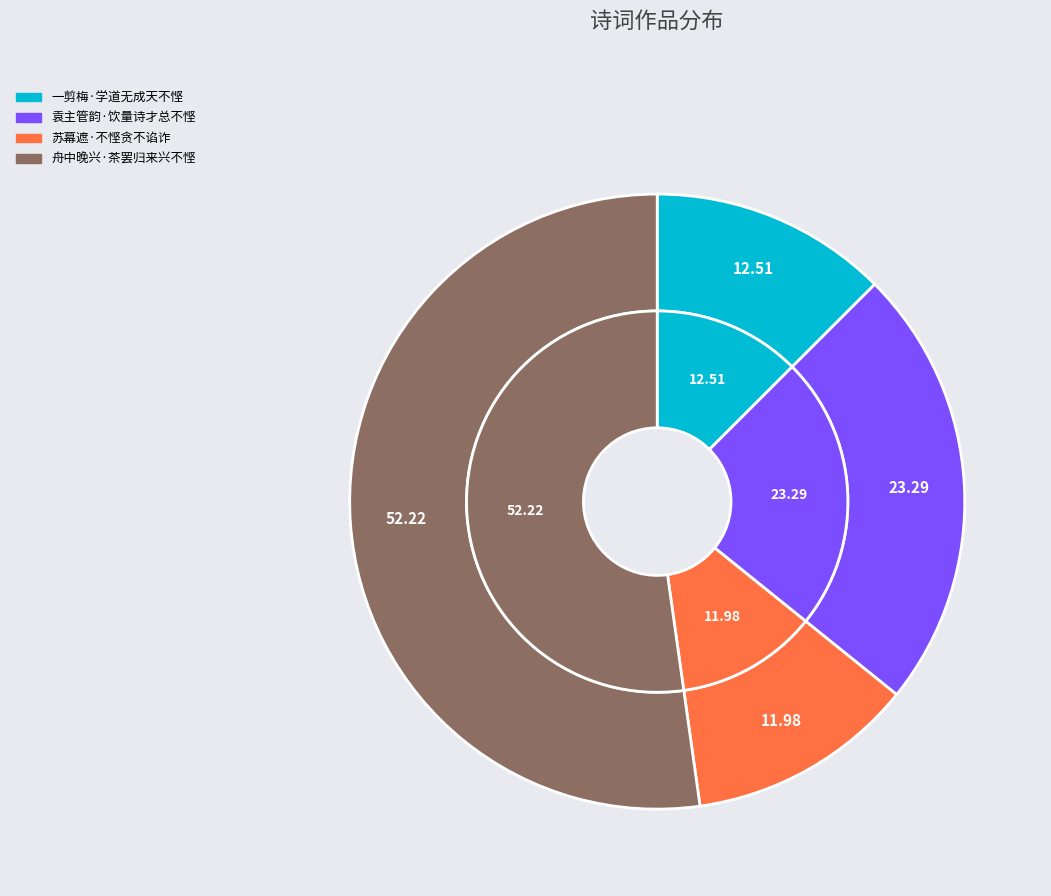

To the nearest percent, what is the average slice percentage?

25%